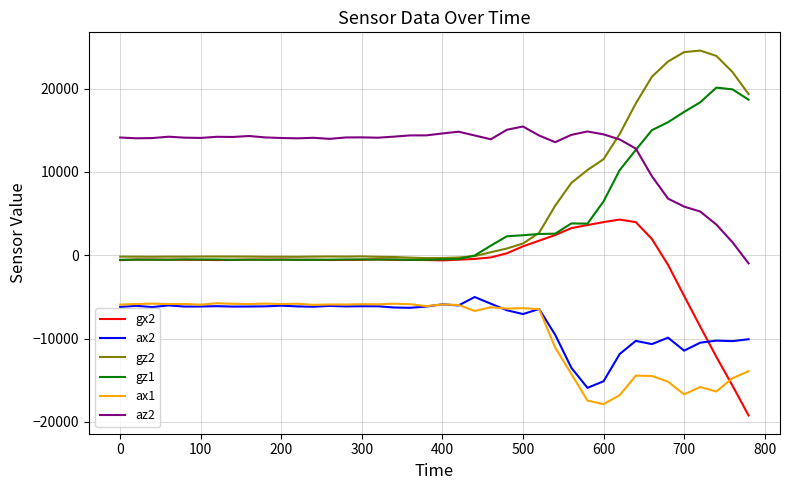

Which series has the largest total across all categories?

az2